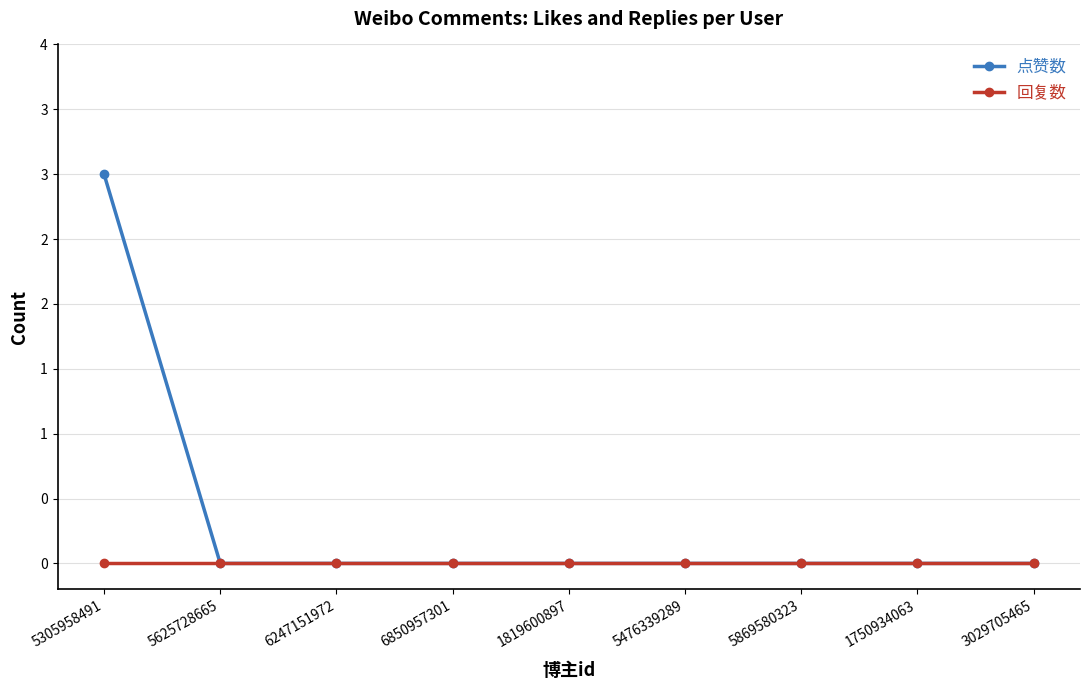

Which series has the widest spread of values?

点赞数